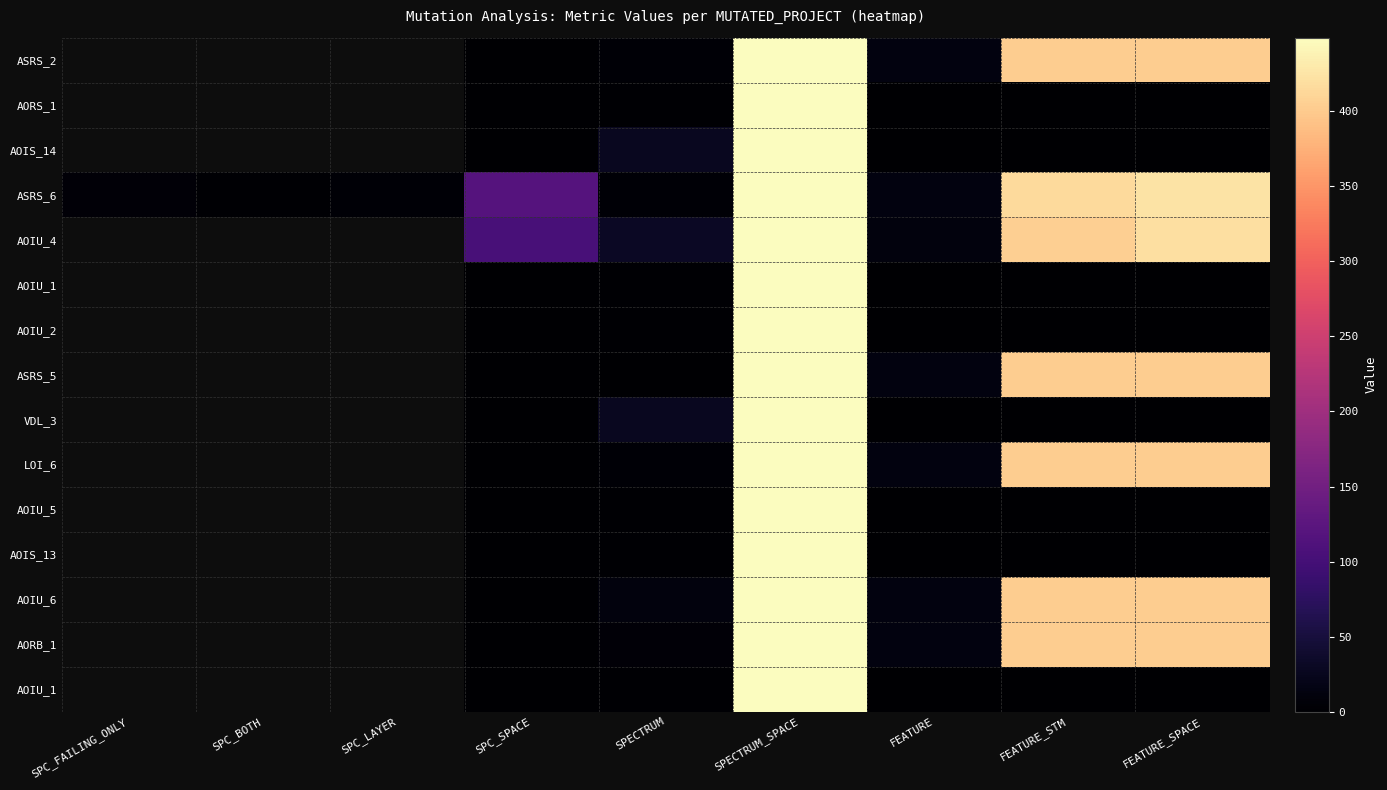

What is the spread (max minus min) of values at SPECTRUM?

29.0